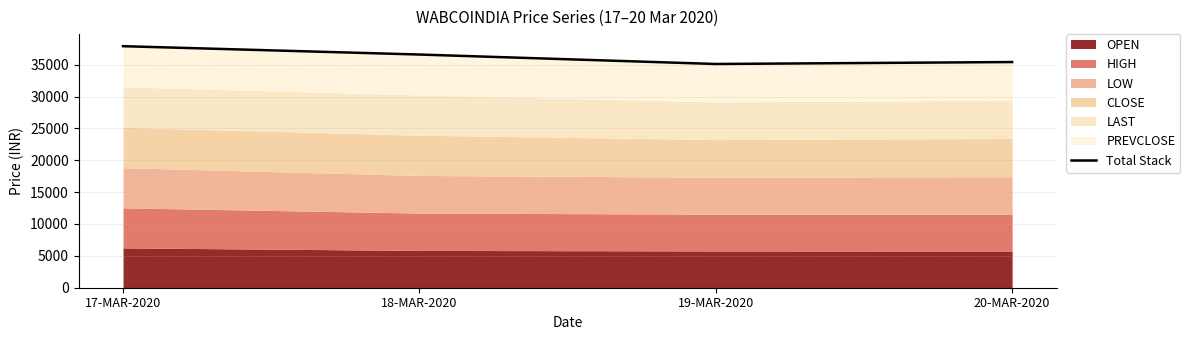

What is the difference between the maximum and minimum values?

2792.1